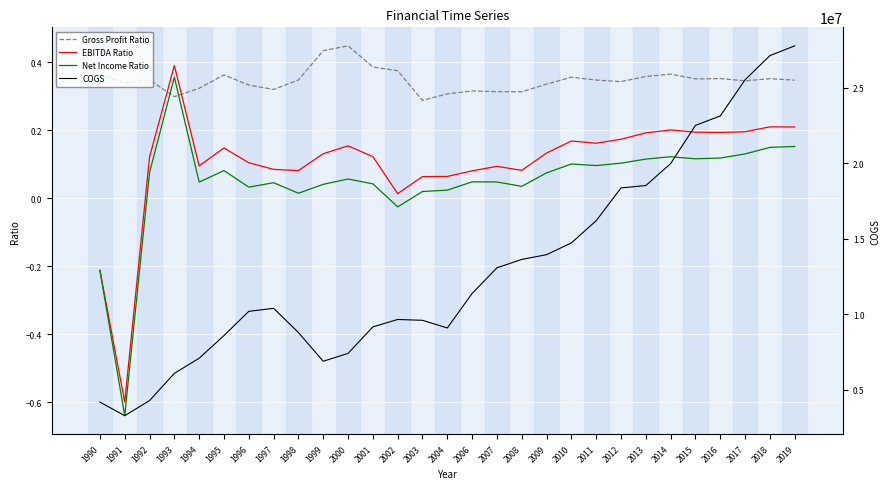

Rank the series by their maximum value, from lowest to highest.

Net Income Ratio, EBITDA Ratio, Gross Profit Ratio, COGS